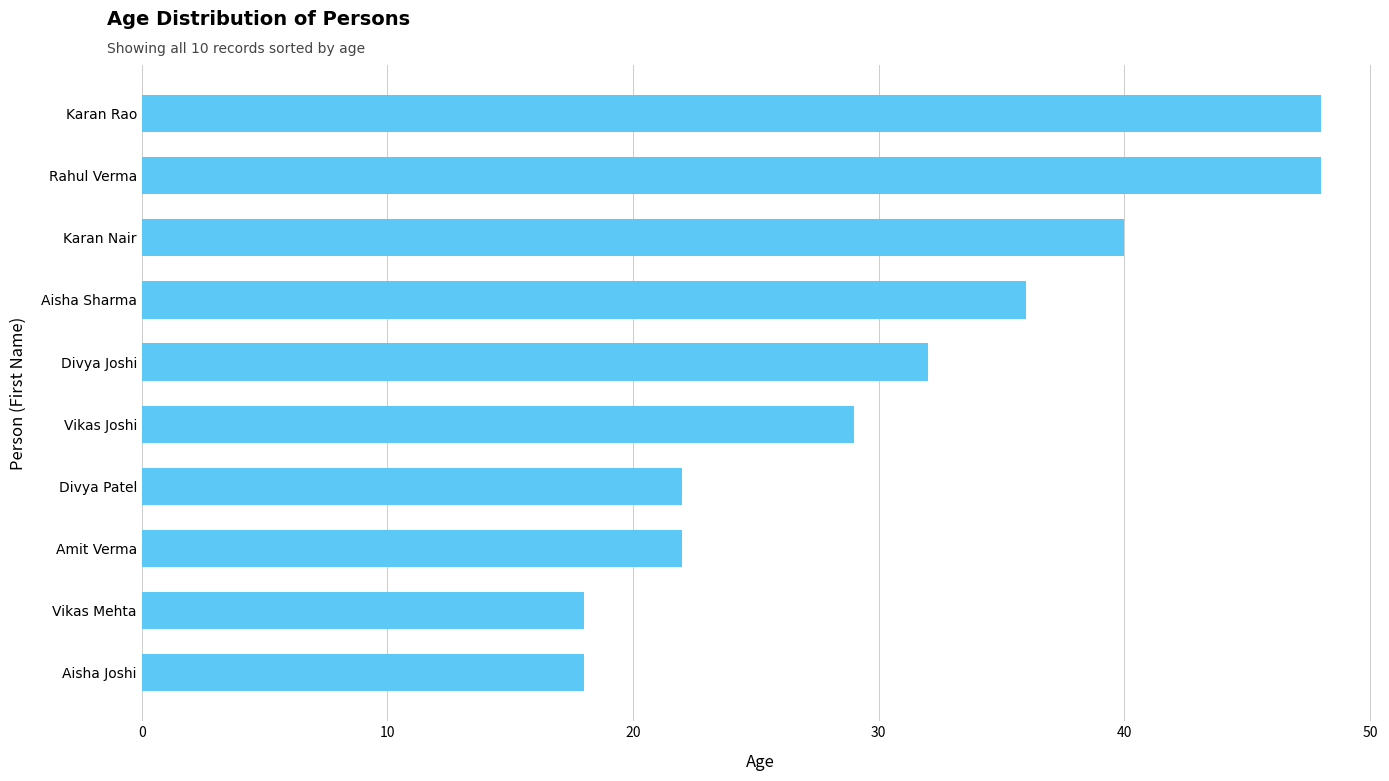

Between Aisha Sharma and Karan Nair, which is larger?

Karan Nair